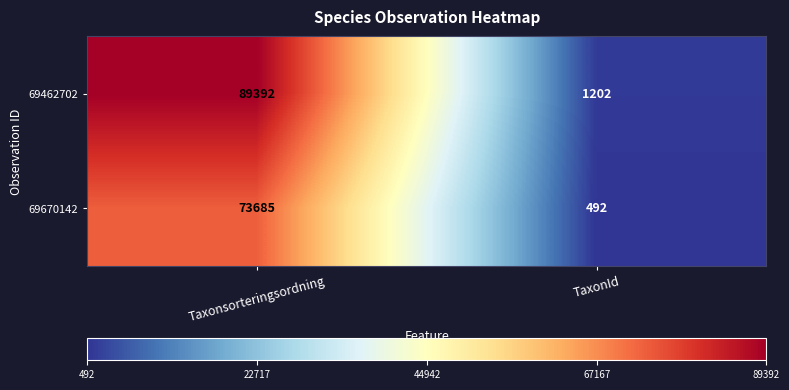

List the labels in order of 69462702 value, largest first.

Taxonsorteringsordning, TaxonId